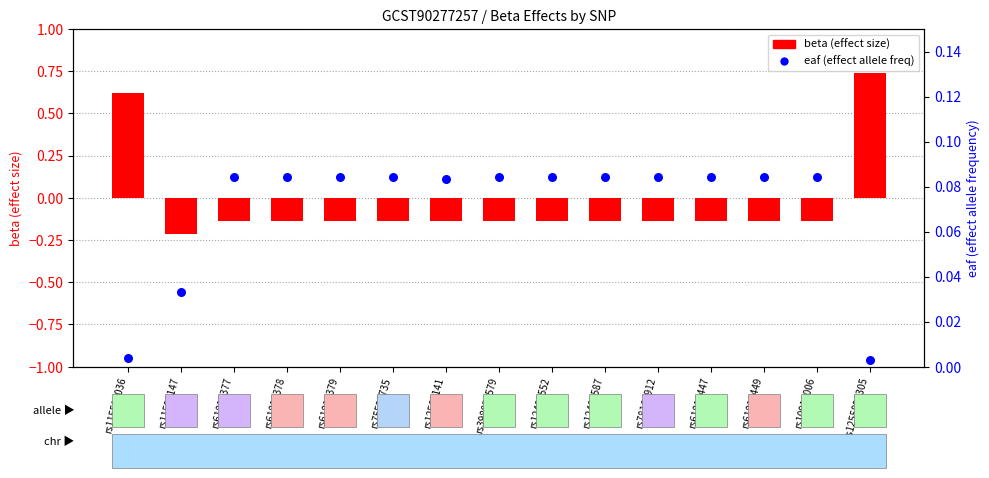

Which series has the largest total across all categories?

eaf (effect allele freq)